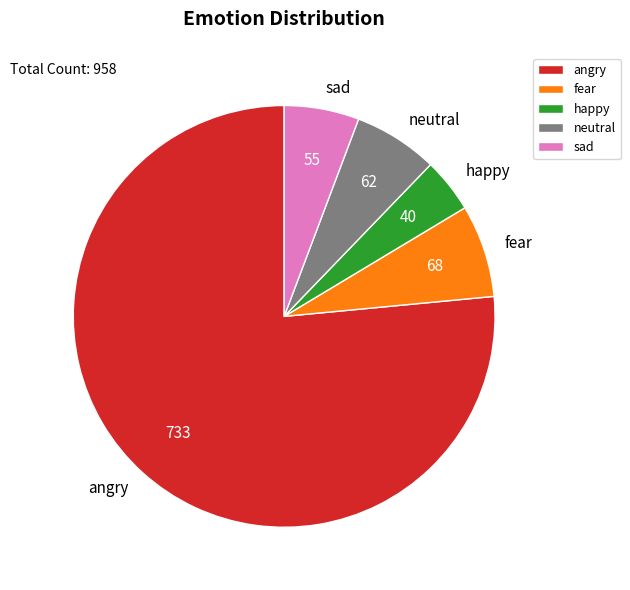

How many segments does this pie chart have?

5